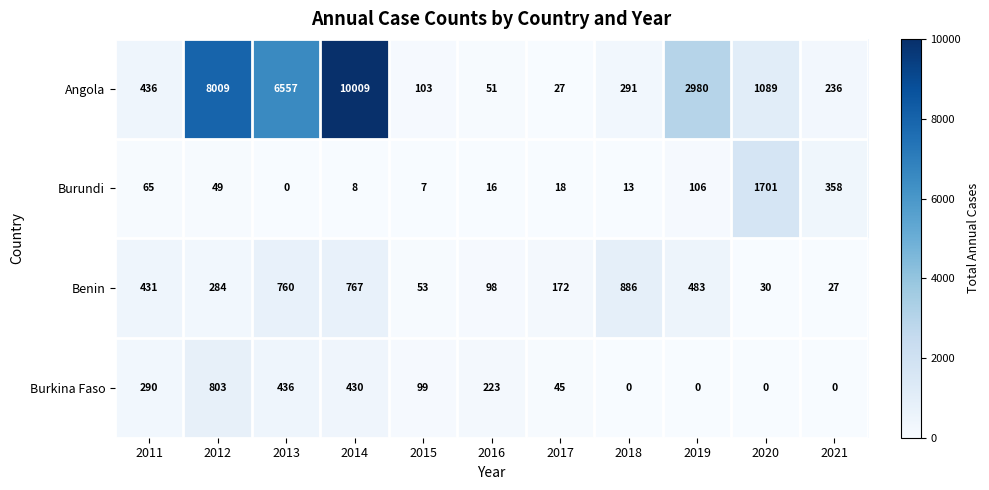

Rank the series by their maximum value, from lowest to highest.

Burkina Faso, Benin, Burundi, Angola